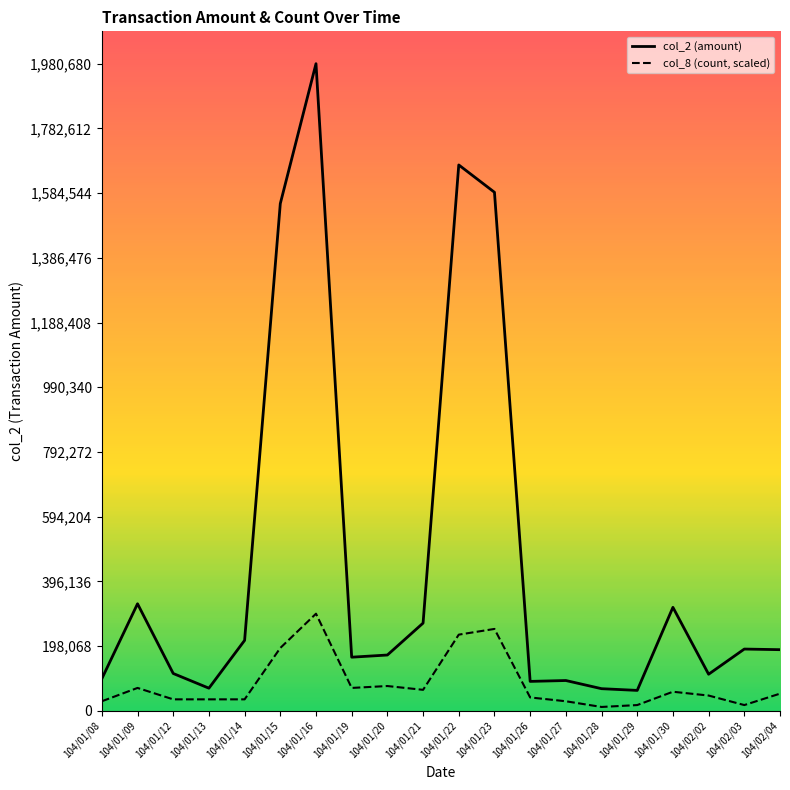

What is the maximum value for col_8 (count, scaled)?

297102.0